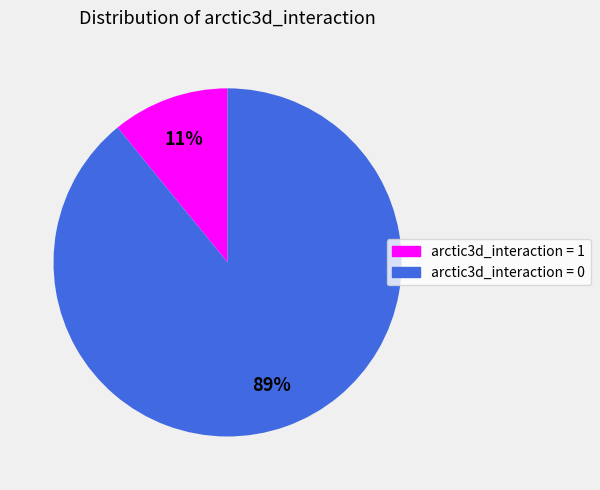

Which slice is the largest?

arctic3d_interaction = 0